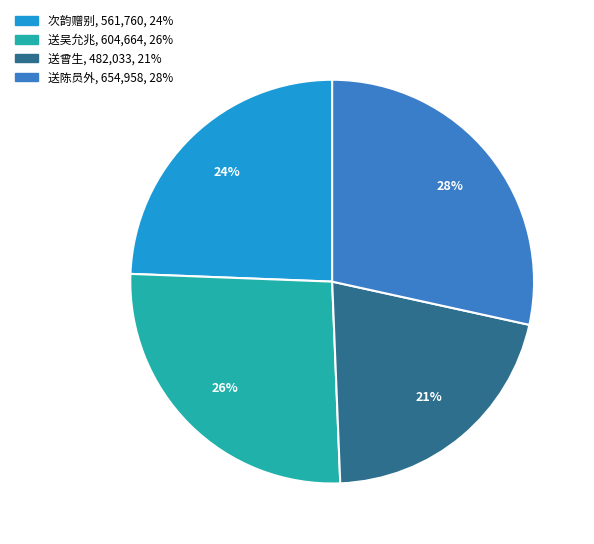

To the nearest percent, what is the average slice percentage?

25%